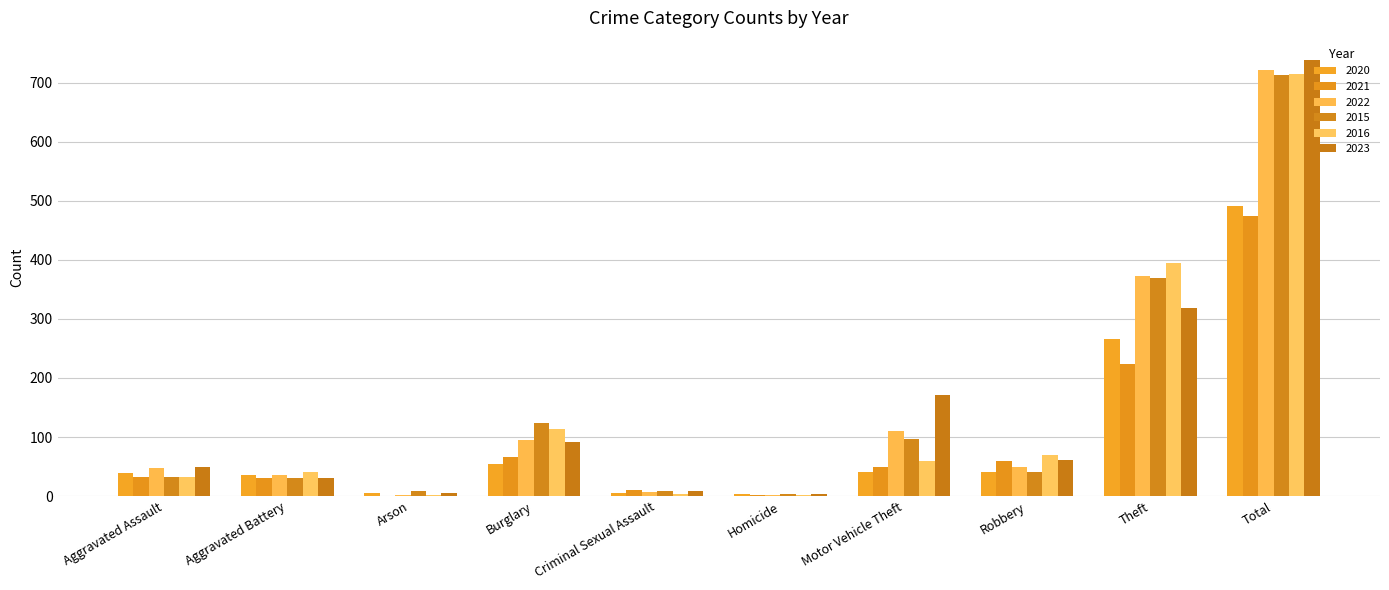

Does the chart contain stacked bars?

No